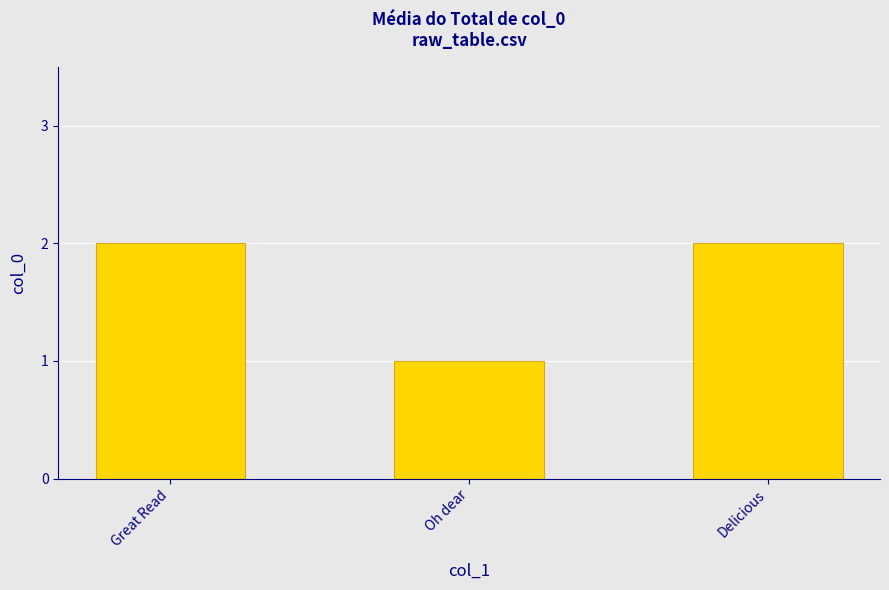

What is the value of the 3rd bar from the left?

2